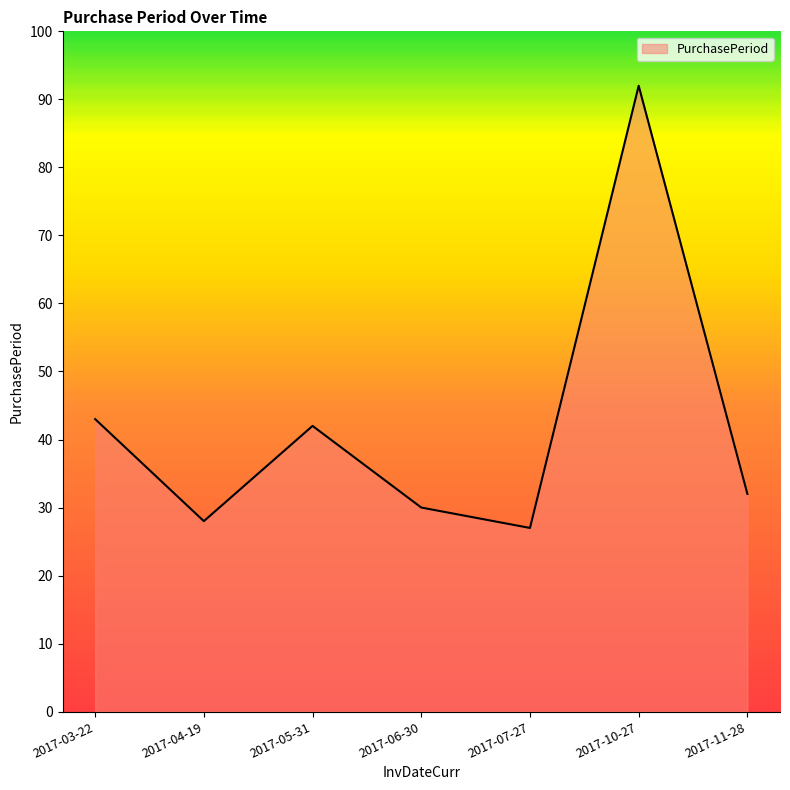

Between 2017-05-31 and 2017-04-19, which is larger?

2017-05-31